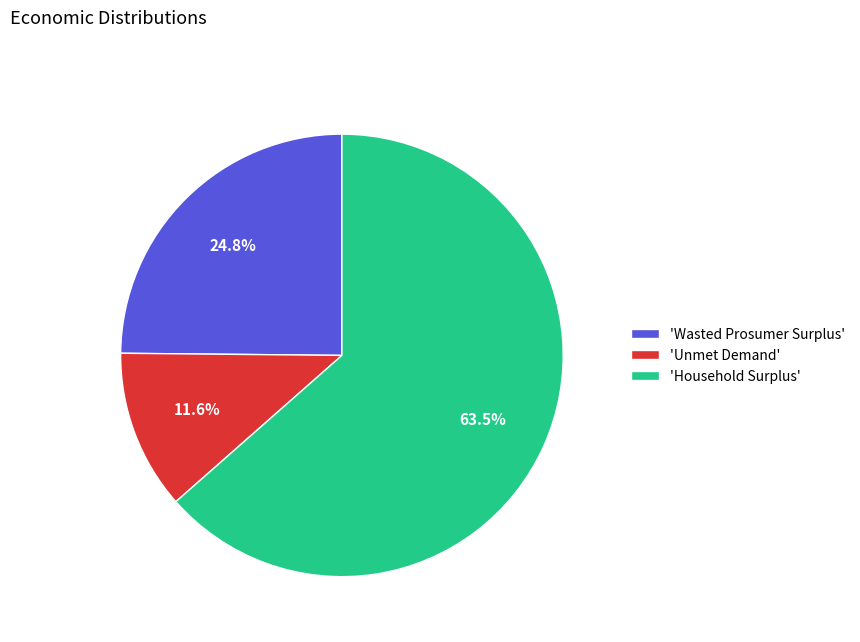

Approximately how many times larger is the value at 'Household Surplus' compared to 'Wasted Prosumer Surplus'?

2.6